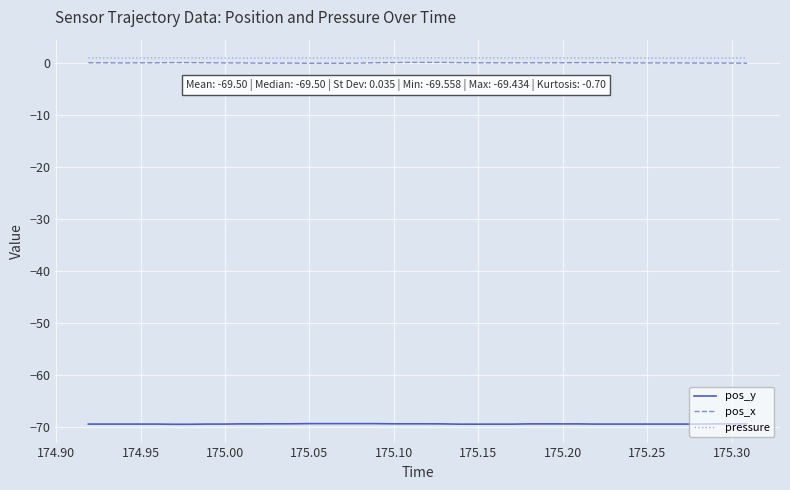

True or false: pos_x and pressure cross at least once.

False